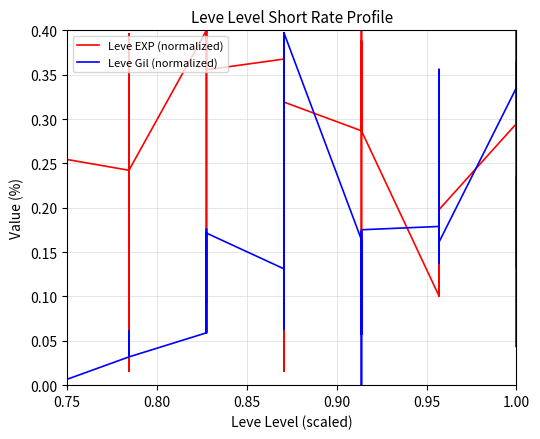

How many times do Leve EXP (normalized) and Leve Gil (normalized) cross each other?

12